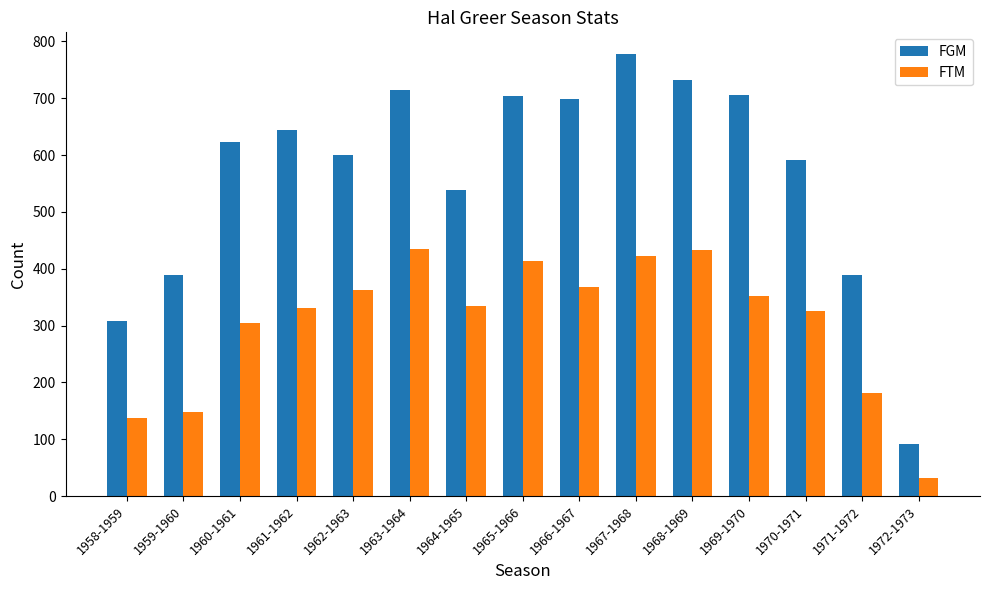

Rank the series at 1966-1967 from lowest to highest value.

FTM, FGM